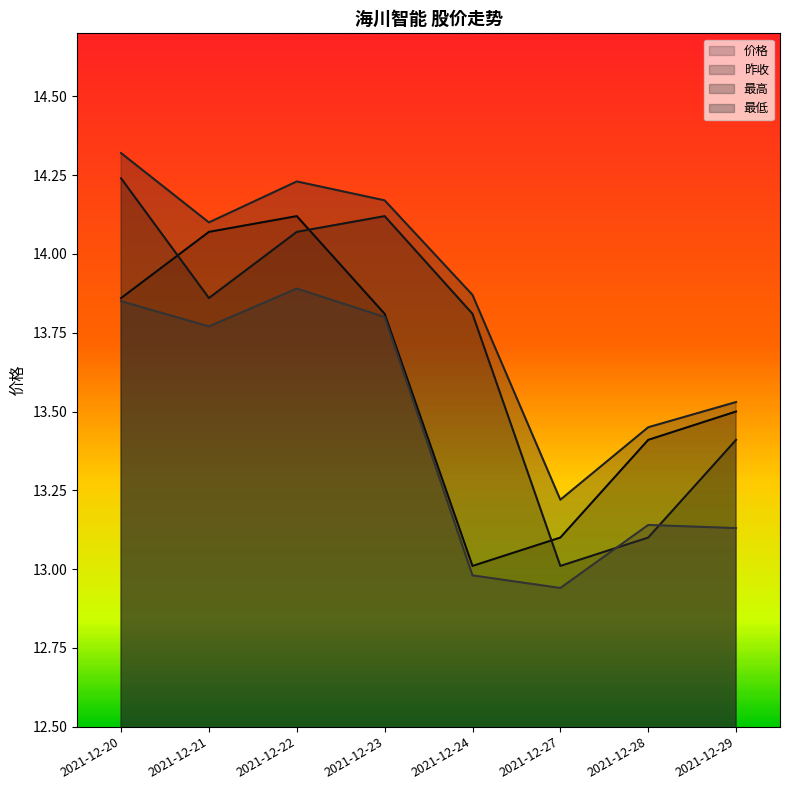

How many interior local valleys does the 价格 series have?

1